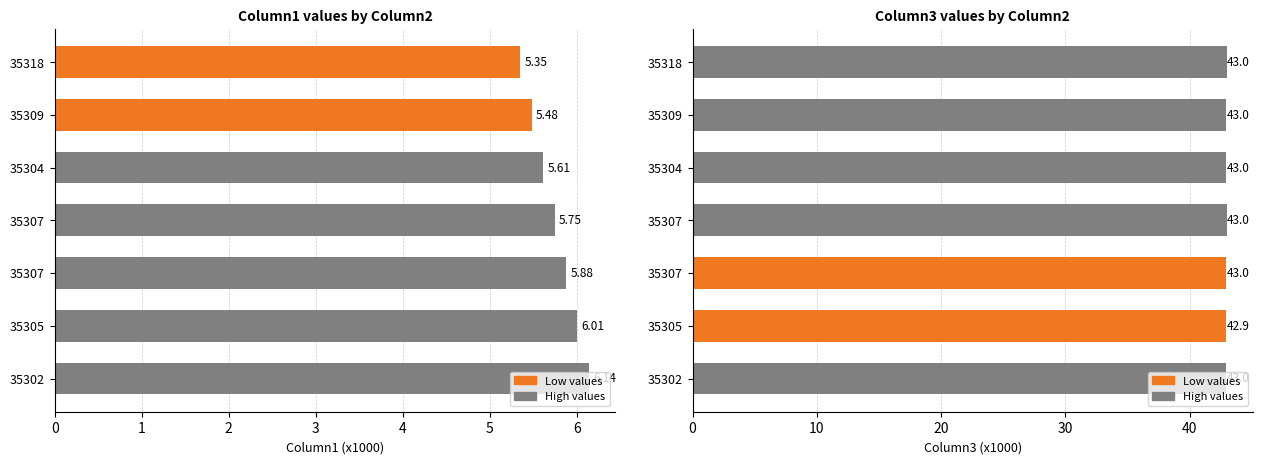

How many bars are there in each group?

2